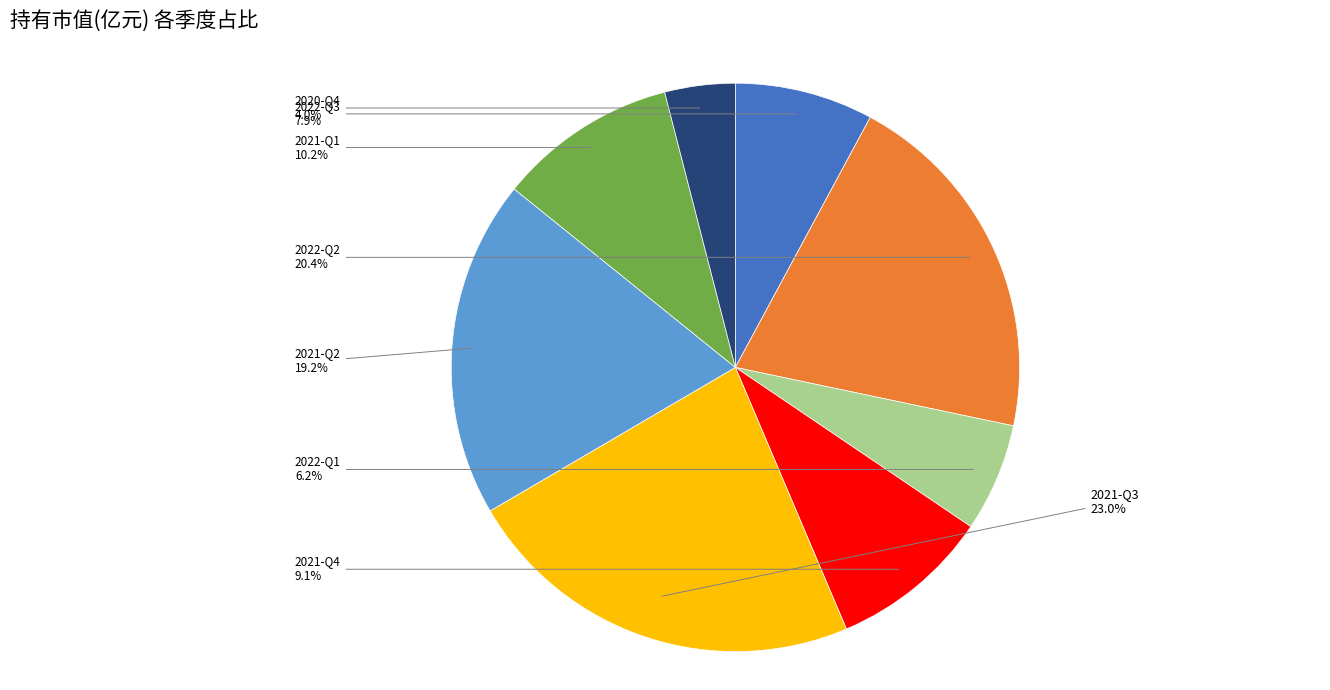

Is there a majority slice in this chart?

No